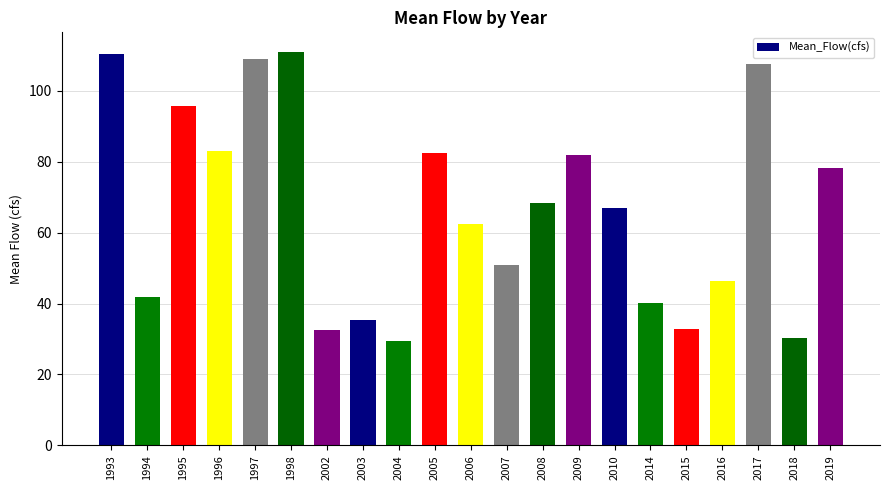

The value at 2010 is 113.9. True or false?

False